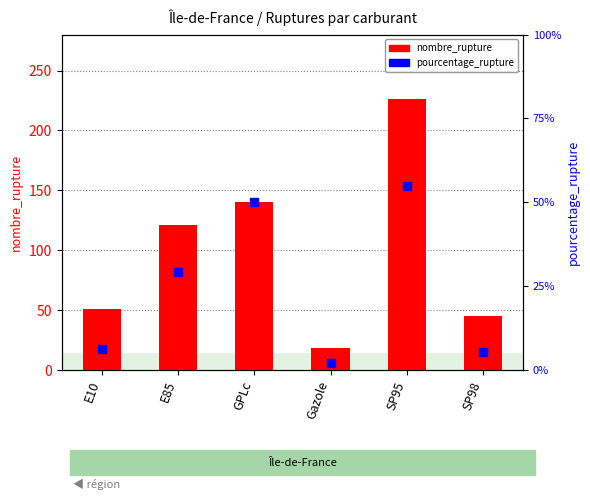

At how many categories does at least one series exceed 101?

3